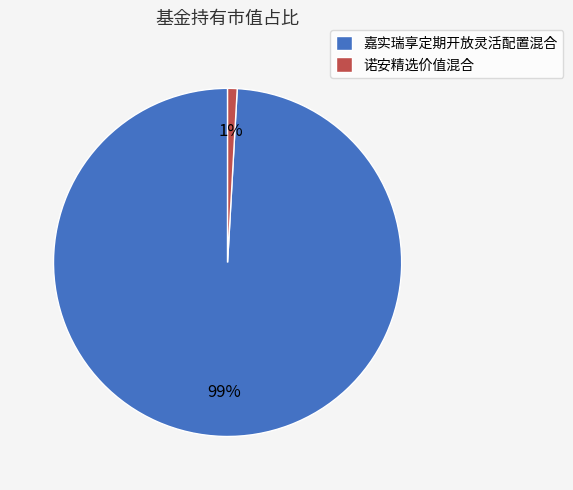

Does any single category account for the majority?

Yes